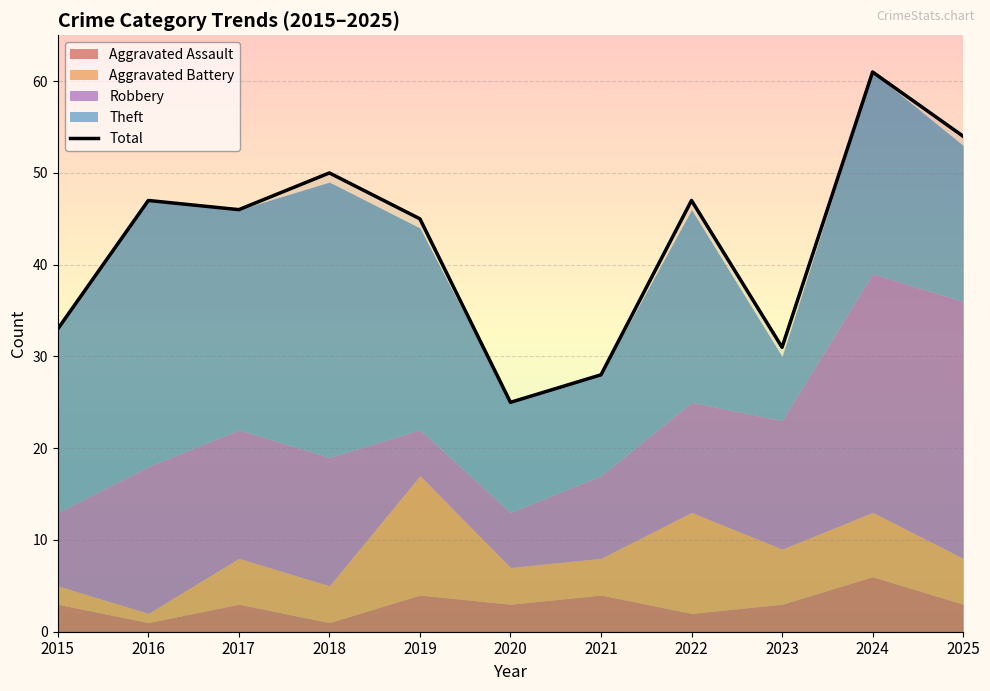

Reading left to right, transcribe all the data shown in this chart.

2015=33	2016=47	2017=46	2018=50	2019=45	2020=25	2021=28	2022=47	2023=31	2024=61	2025=54